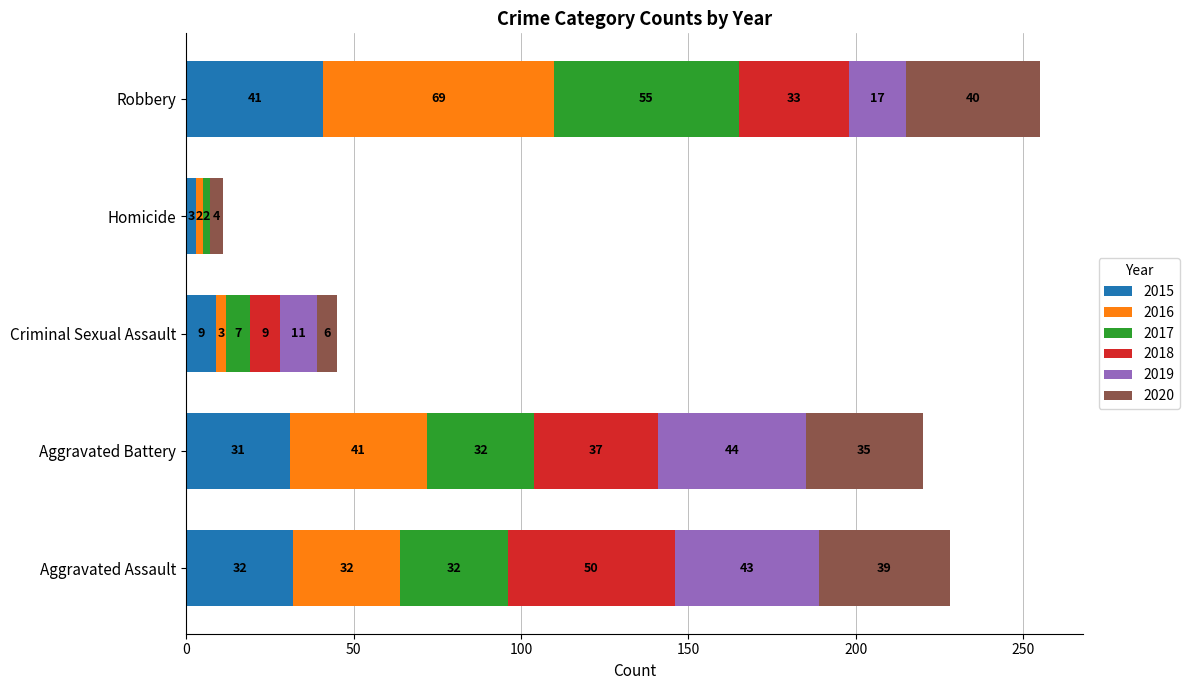

True or false: 2015 has a value of 41 at Robbery.

True